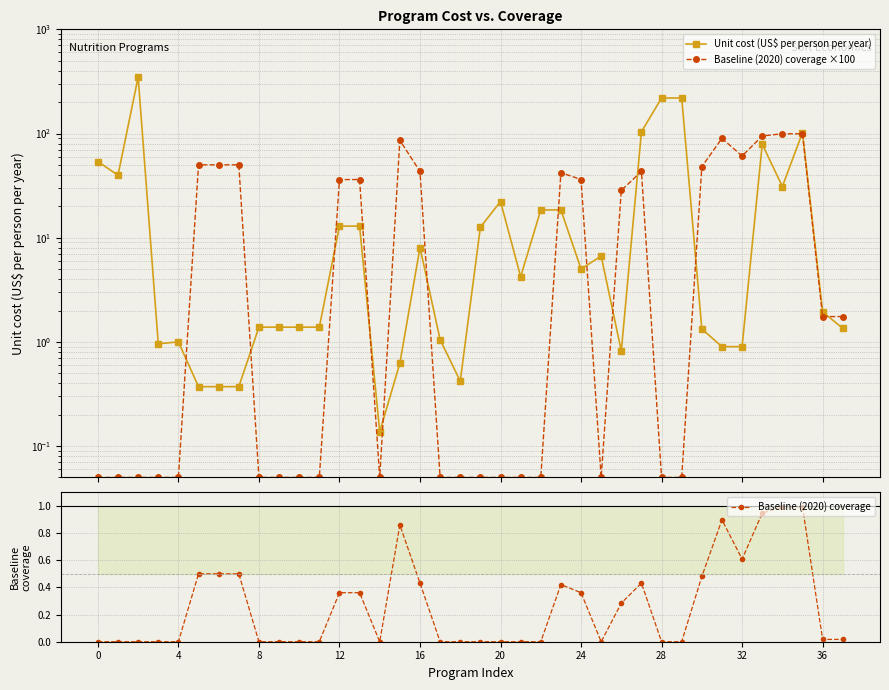

Reading right to left, transcribe all the data shown in this chart.

Unit cost (US$ per person per year): 1.4	1.9	102.0	31.0	79.0	0.9	0.9	1.3	219.3	219.3	104.0	0.8	6.7	5.0	18.5	18.5	4.2	22.2	12.6	0.4	1.1	8.0	0.6	0.1	12.9	12.9	1.4	1.4	1.4	1.4	0.4	0.4	0.4	1.0	1.0	347.8	39.8	53.8
Baseline (2020) coverage ×100: 1.8	1.8	99.3	99.5	94.7	60.8	89.8	48.1	0.1	0.1	43.2	28.4	0.1	36.1	42.1	0.1	0.1	0.1	0.1	0.1	0.1	43.2	86.0	0.1	36.1	36.1	0.1	0.1	0.1	0.1	50.0	50.0	50.0	0.1	0.1	0.1	0.1	0.1
Baseline (2020) coverage: 0.0	0.0	1.0	1.0	0.9	0.6	0.9	0.5	0.0	0.0	0.4	0.3	0.0	0.4	0.4	0.0	0.0	0.0	0.0	0.0	0.0	0.4	0.9	0.0	0.4	0.4	0.0	0.0	0.0	0.0	0.5	0.5	0.5	0.0	0.0	0.0	0.0	0.0